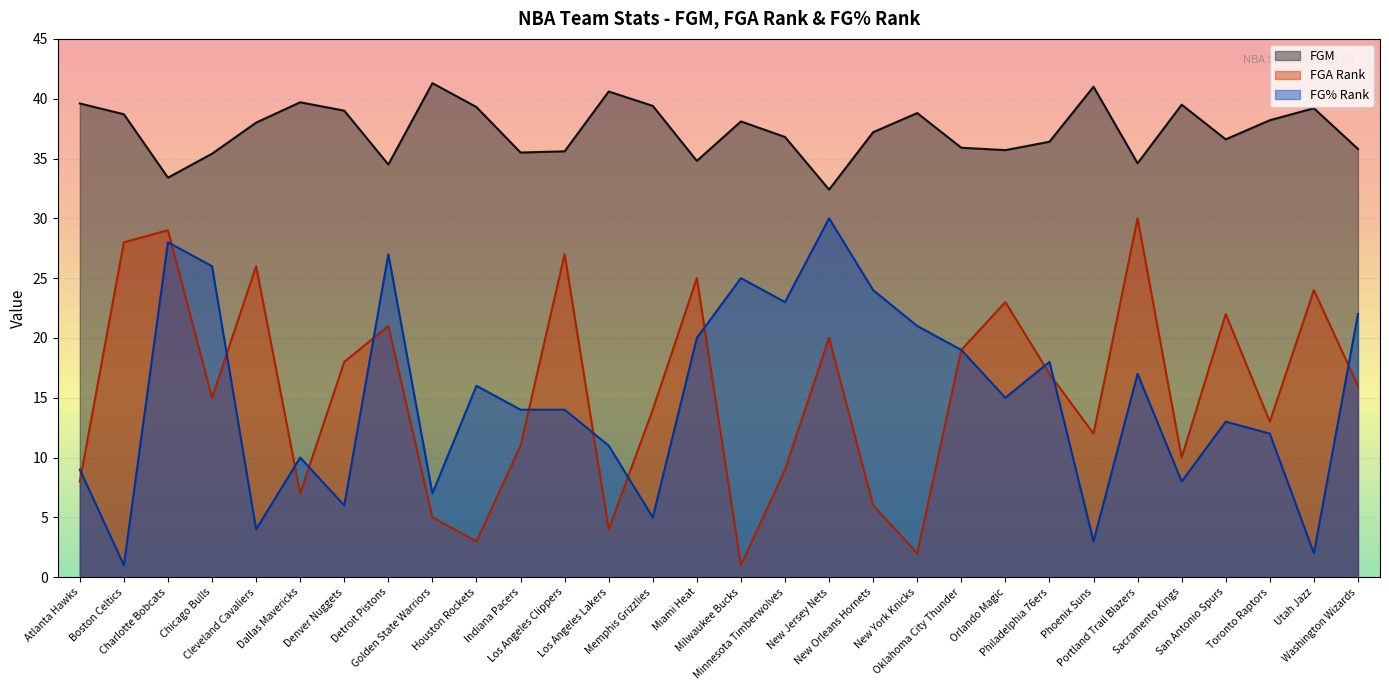

The value of FGA_RANK at New Jersey Nets is 20.0. True or false?

True